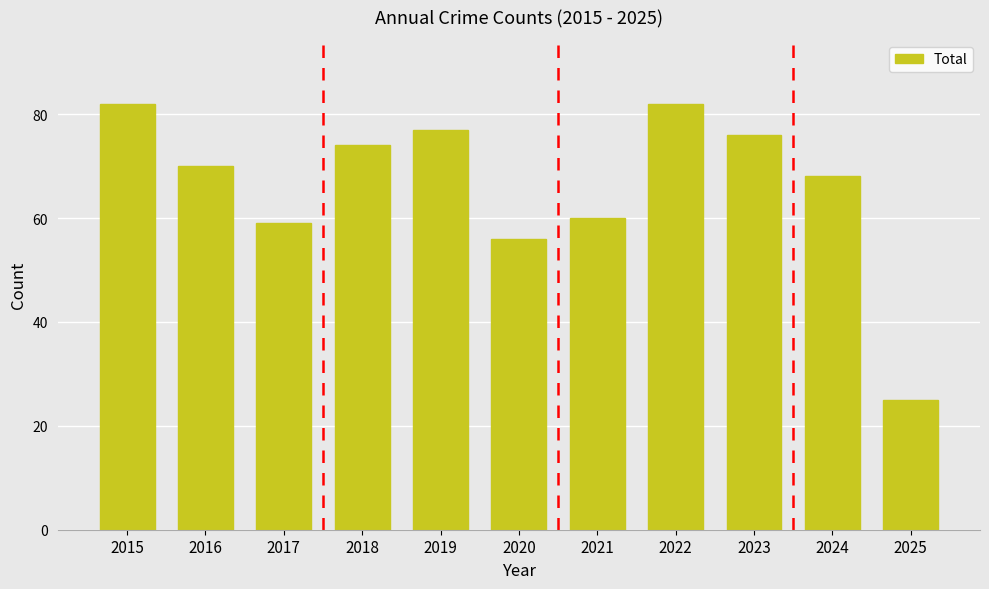

Which category has the lowest value across all series?

2025